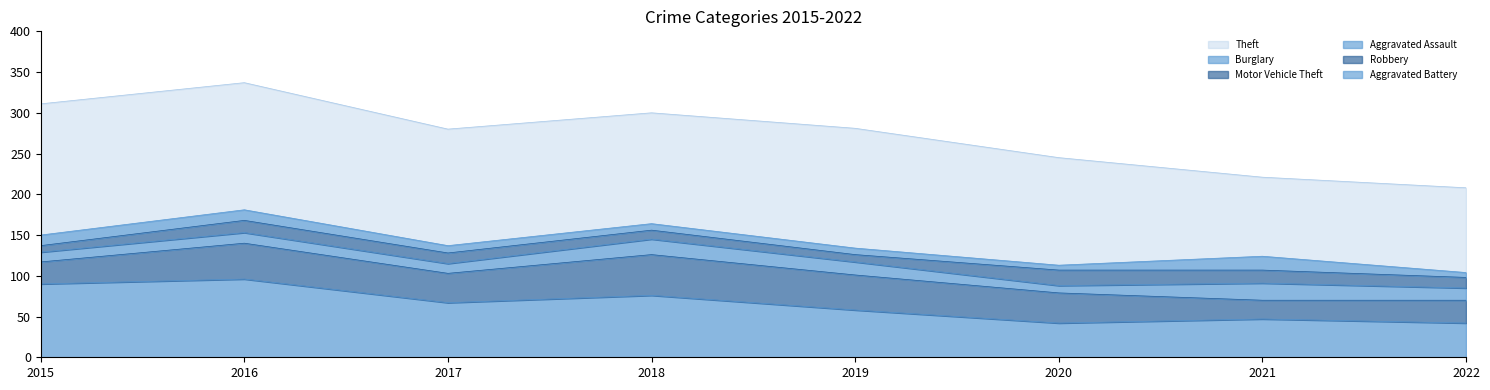

Where is Theft nearest to the value 272?

2017